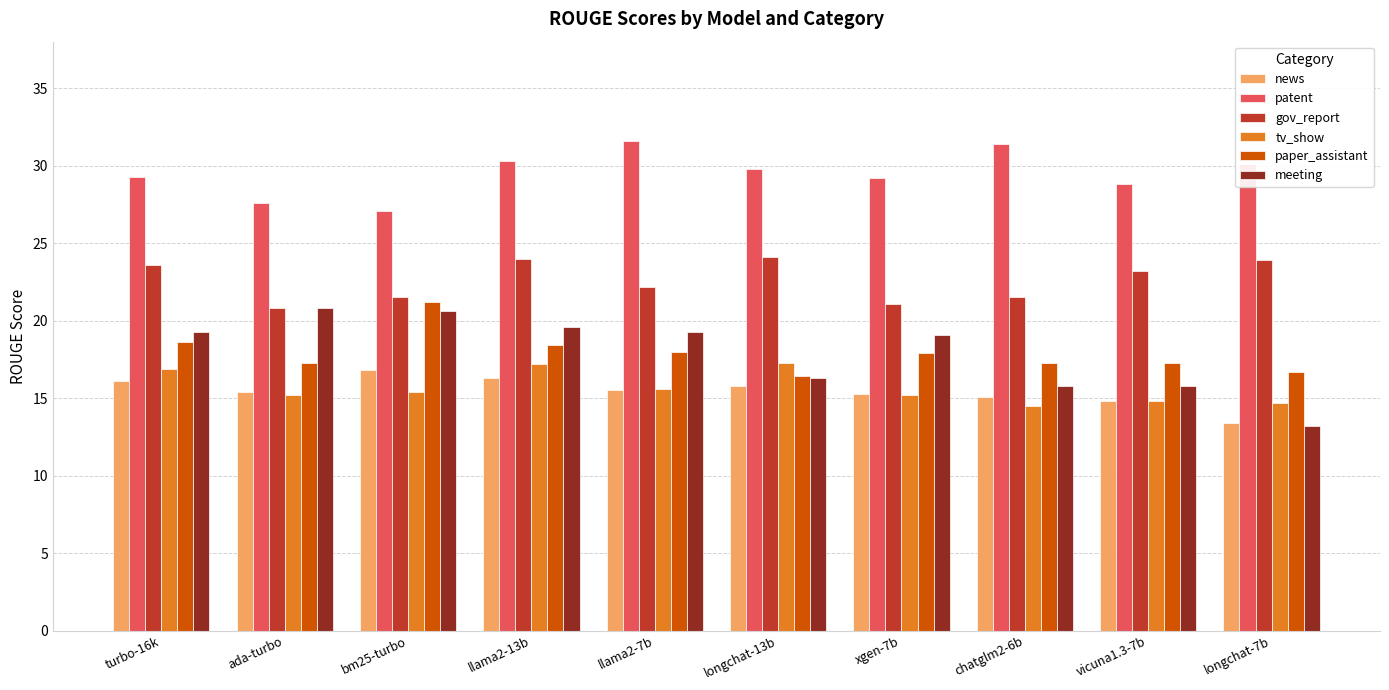

What is the value of the news bar at the 10th from the left?

13.4